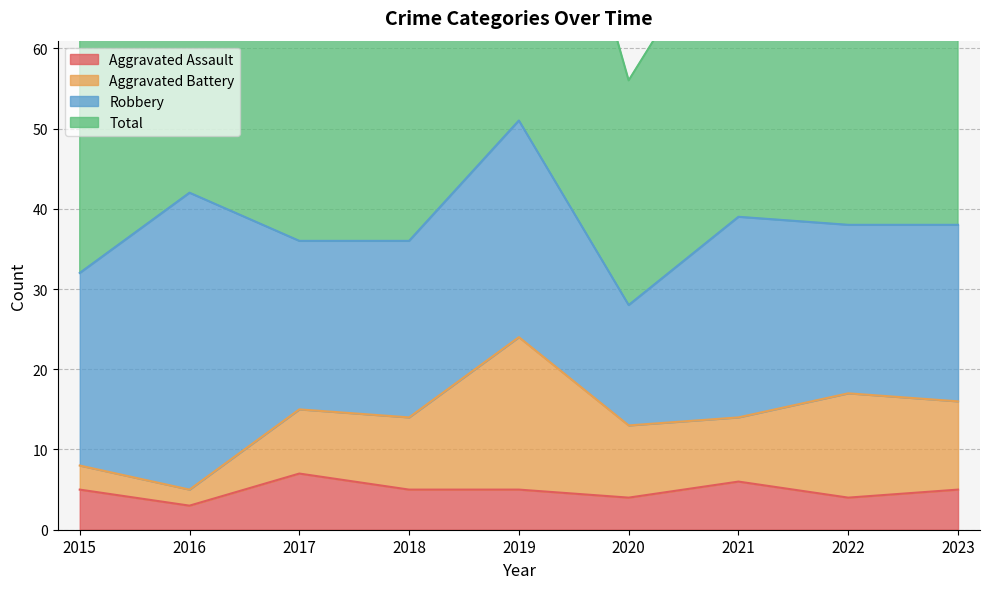

What is the sum of all Total values?

686